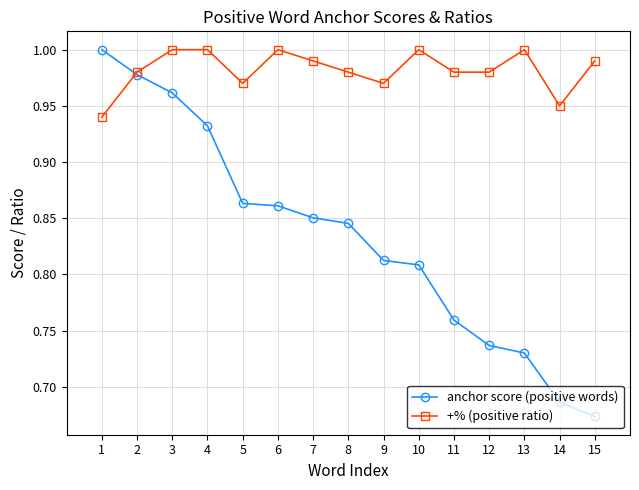

At which label is anchor score (positive words) closest to 0?

15